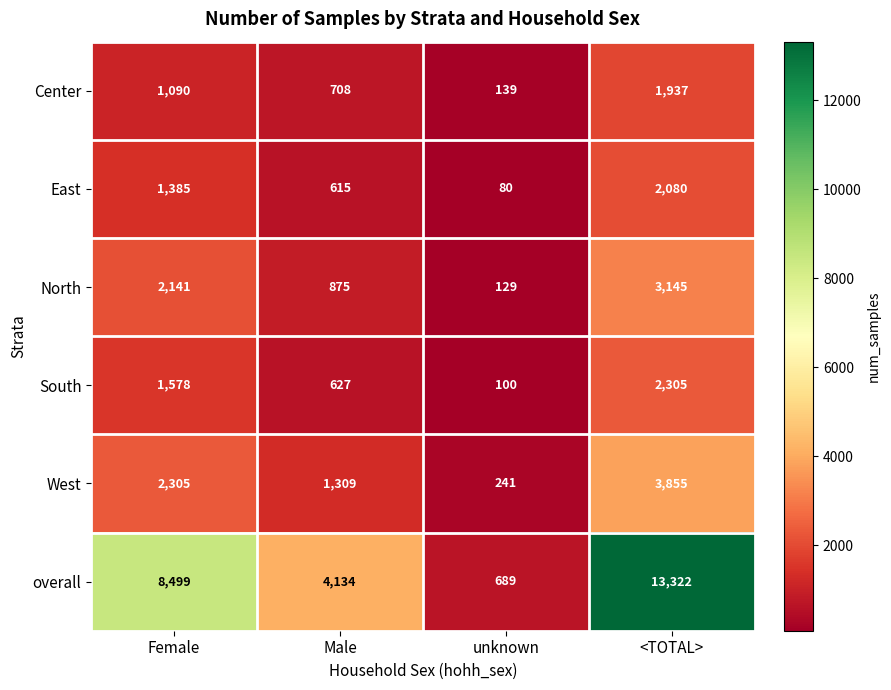

What is the sum of the West values at Male and unknown?

1550